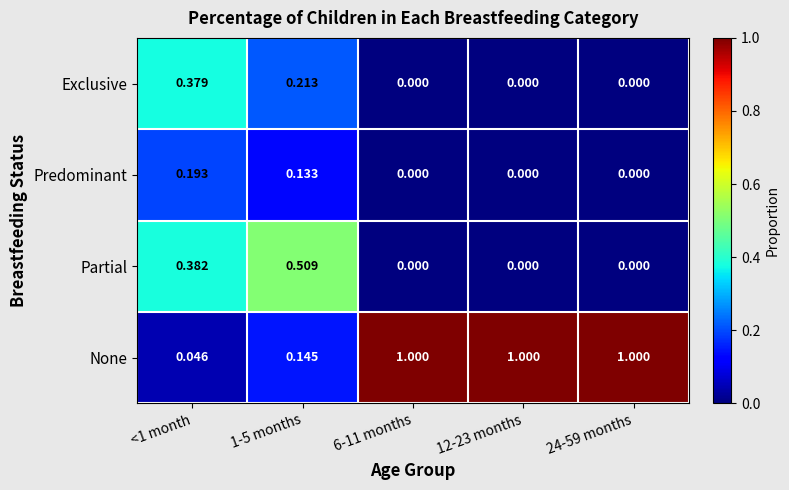

Which series changed the most between 1-5 months and 6-11 months?

None